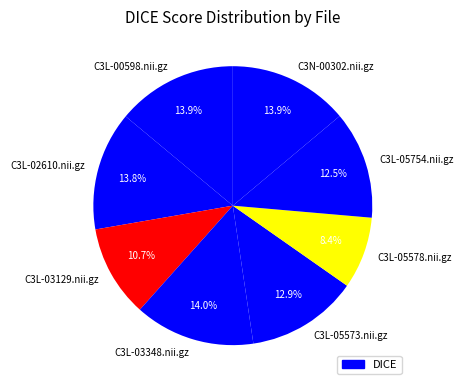

How many slices are in this pie chart?

8